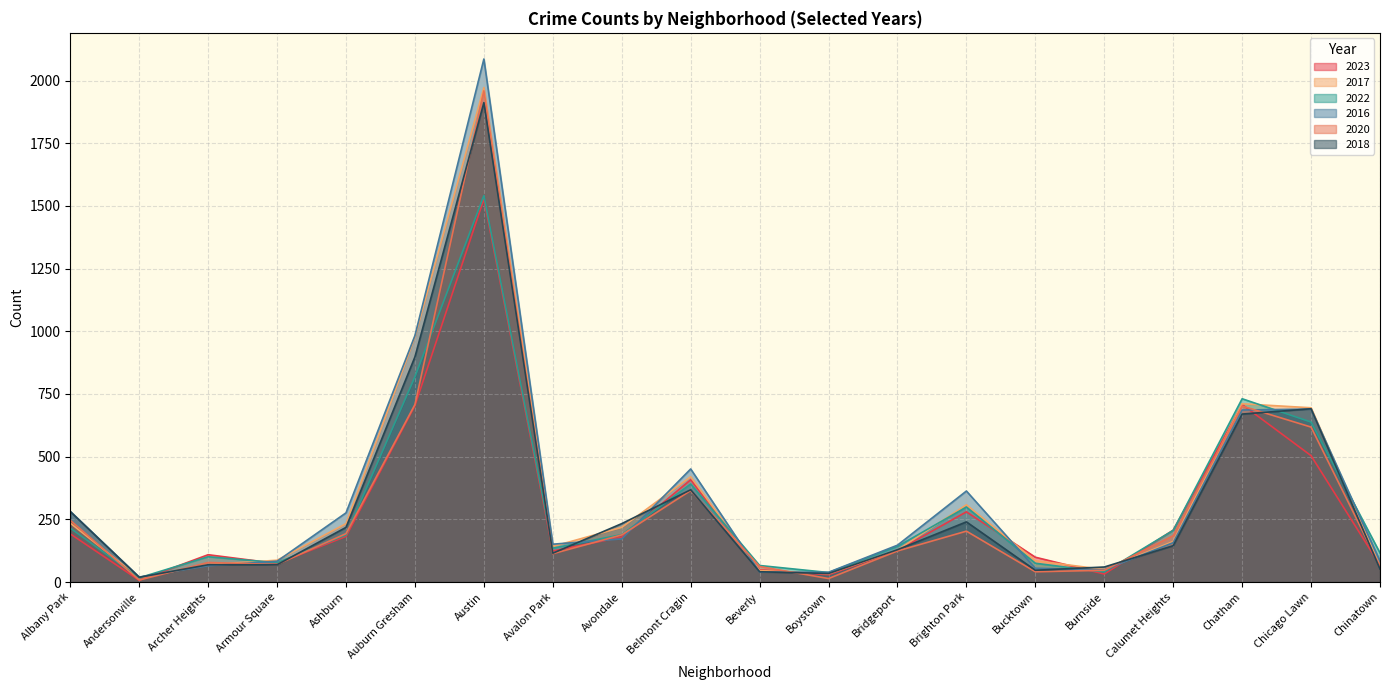

Reading right to left, list all the values displayed in this chart.

2023: 67	504	708	207	32	99	280	126	29	49	408	179	124	1528	704	182	74	109	7	192
2017: 63	695	711	162	50	85	308	128	33	46	420	218	142	1972	978	233	87	69	17	235
2022: 116	638	731	206	40	75	299	142	38	66	391	189	135	1541	819	188	77	101	17	215
2016: 84	690	686	157	49	55	363	147	39	40	451	172	151	2086	983	276	83	65	20	282
2020: 63	618	702	185	47	41	203	124	14	62	365	188	113	1959	708	193	70	78	8	246
2018: 52	691	670	145	60	47	240	129	34	41	368	233	115	1912	898	218	69	69	19	281